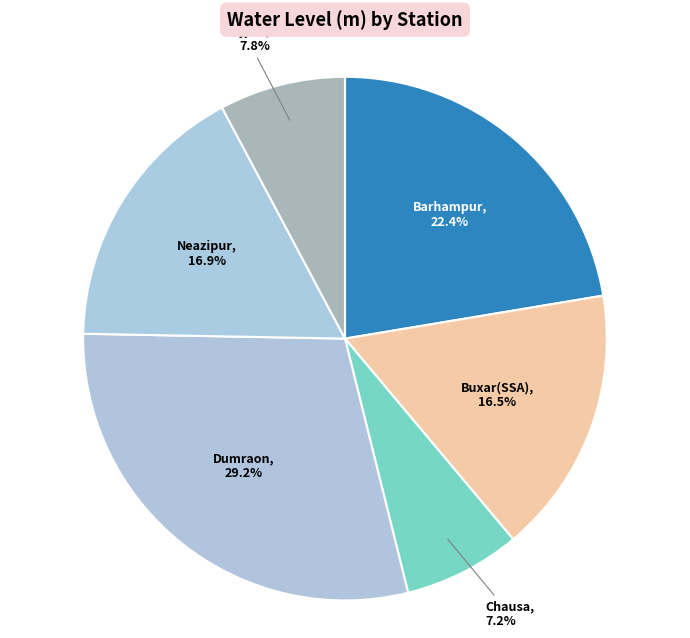

What is the largest slice in the pie chart?

Dumraon